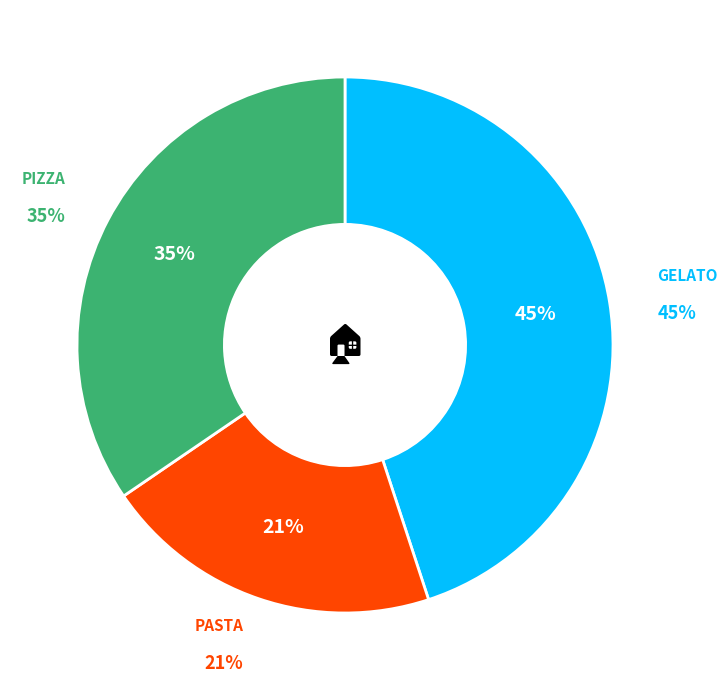

Is there a majority slice in this chart?

No